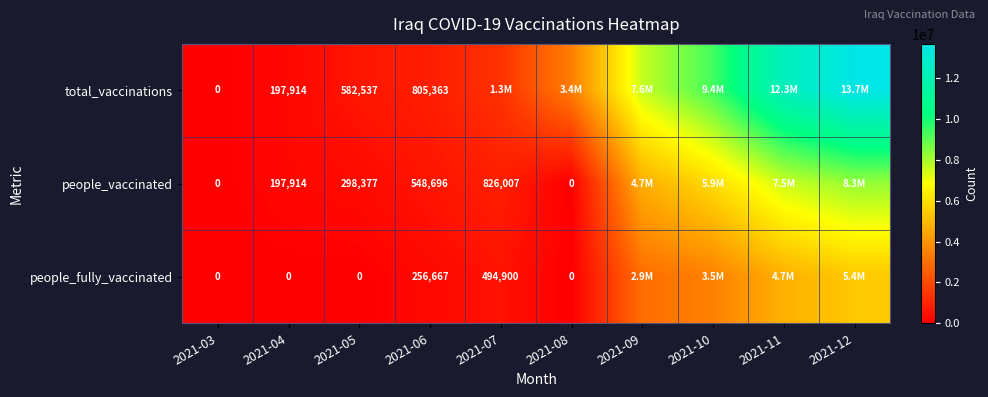

At how many categories does at least one series exceed 11978214?

2